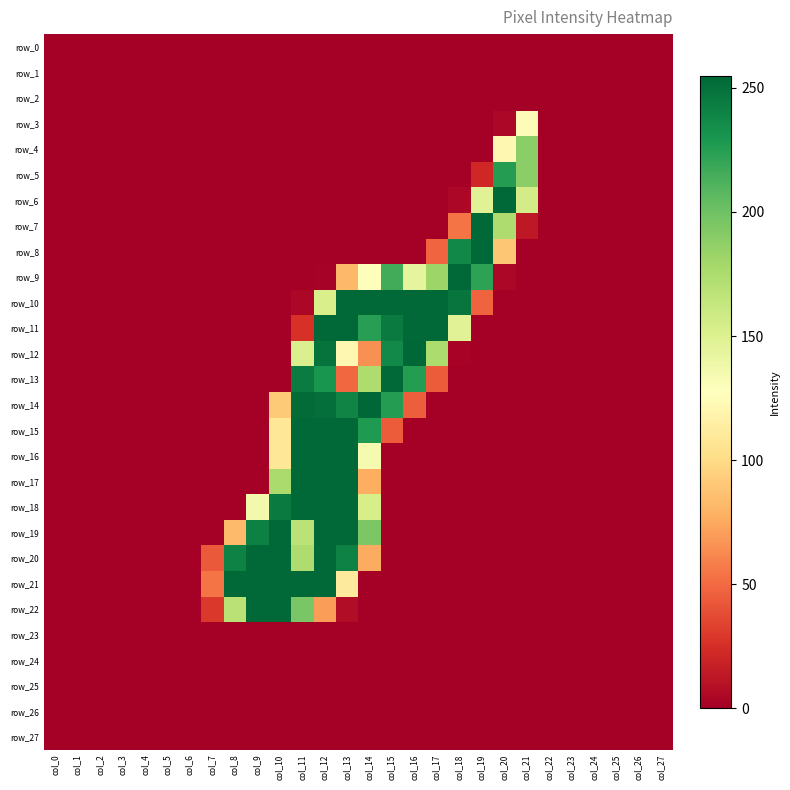

Between col_12 and col_16, which is larger?

col_12